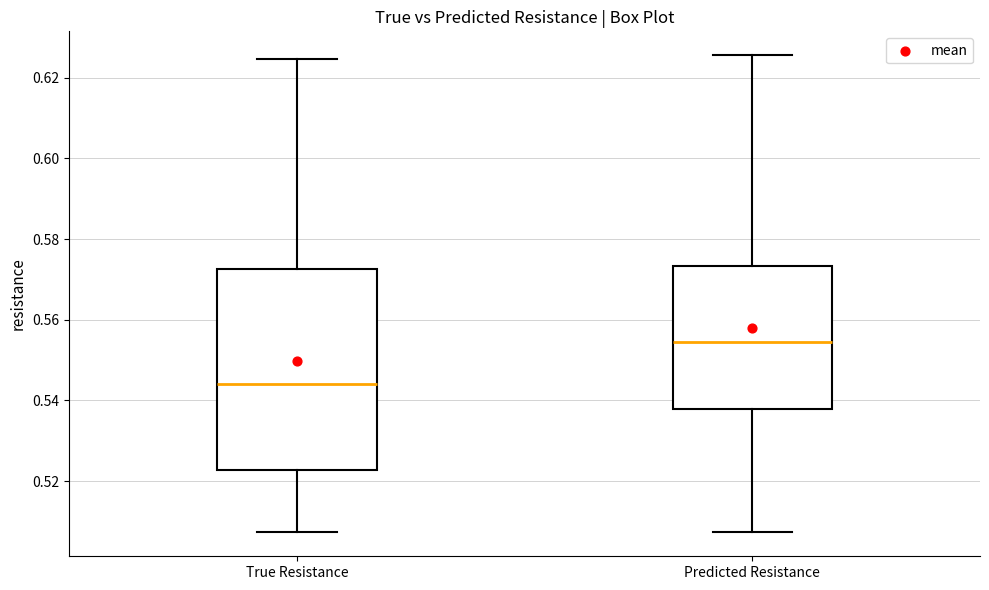

Where is the upper edge of the box for True Resistance on the y-axis? The values are not printed on the chart, so give them approximately, as read against the axis.

0.572